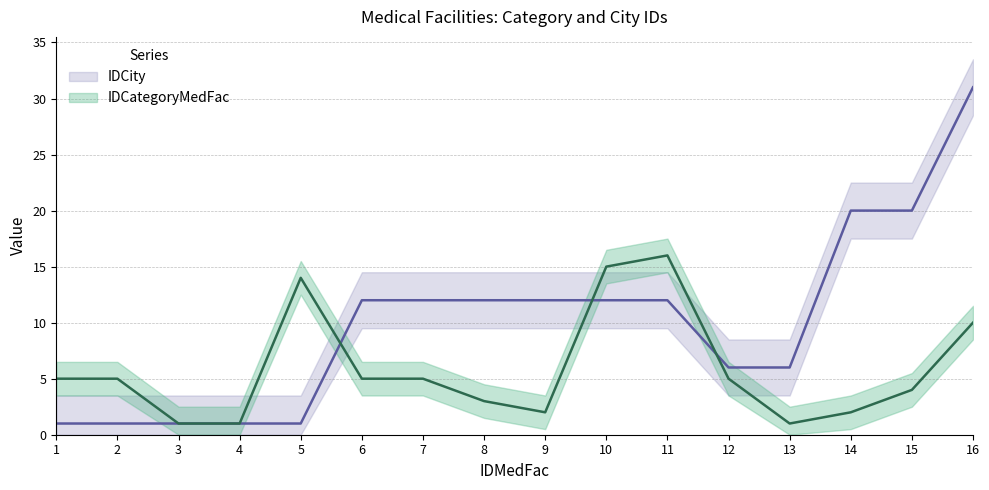

Where is IDCategoryMedFac nearest to the value 8?

16